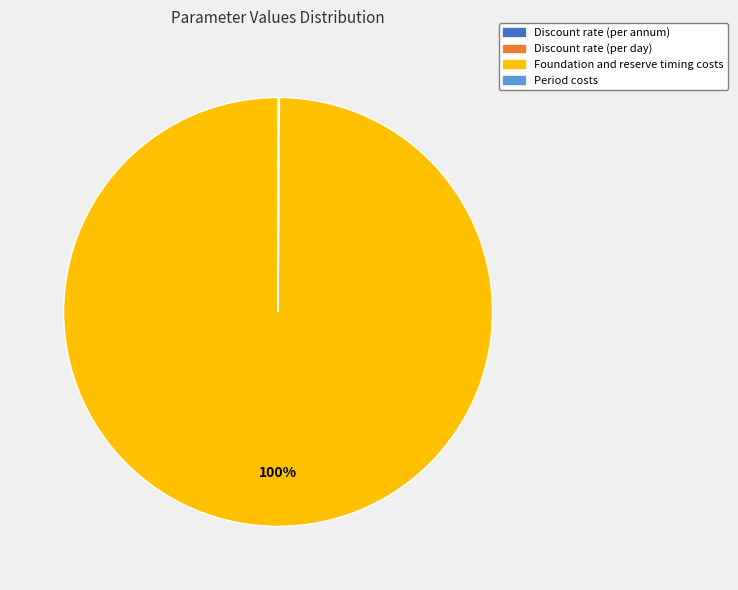

Does Foundation and reserve timing costs account for over 50% of the chart?

Yes